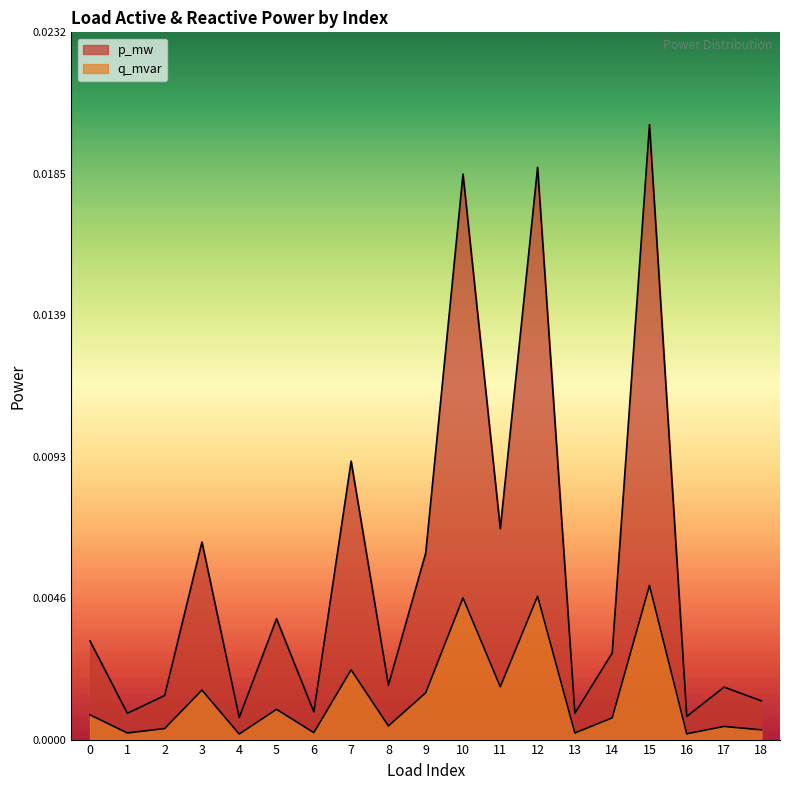

Rank the series by their maximum value, from lowest to highest.

q_mvar, p_mw